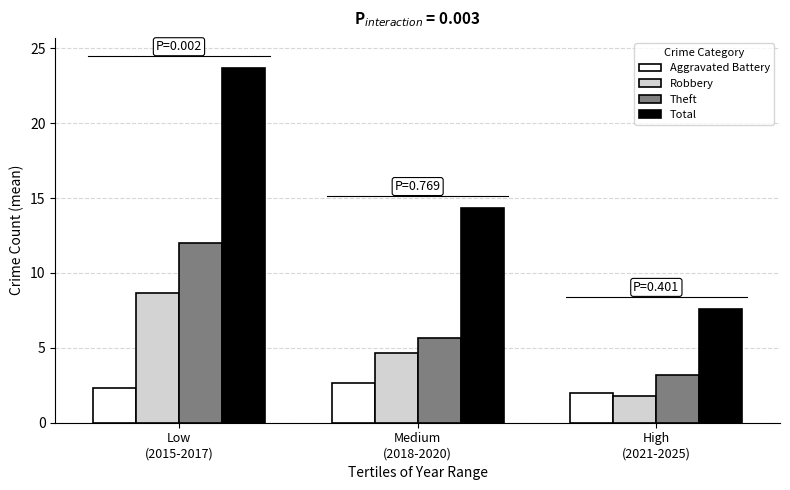

Rank the categories by Aggravated Battery value from lowest to highest.

High
(2021-2025), Low
(2015-2017), Medium
(2018-2020)